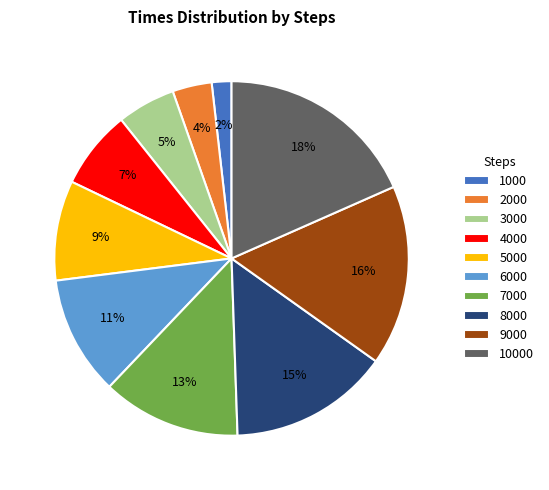

True or false: 7000 accounts for 13% of the total.

True